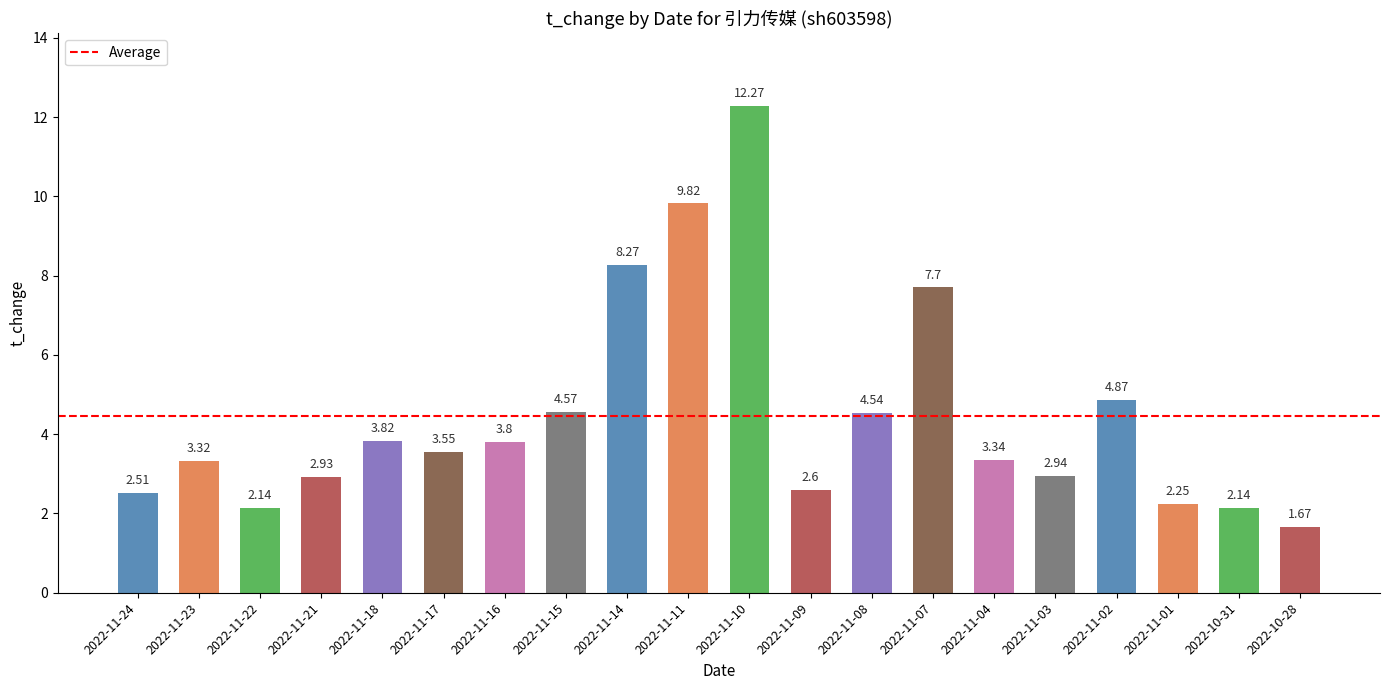

What is the change in value from 2022-11-23 to 2022-11-08?

+1.2